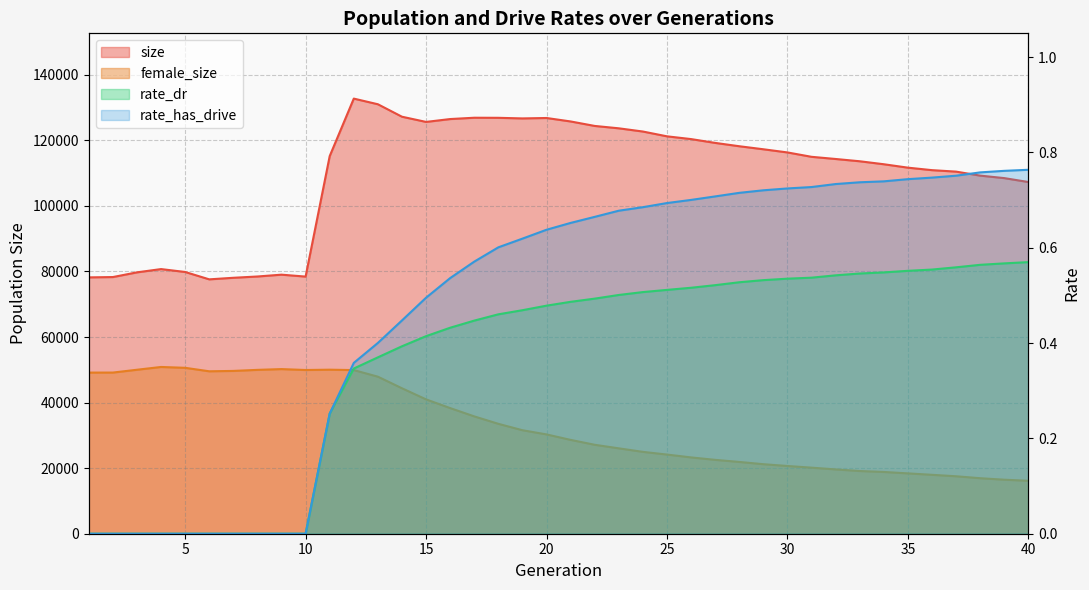

What is the sum of the female_size values at 29 and 37?

38740.0